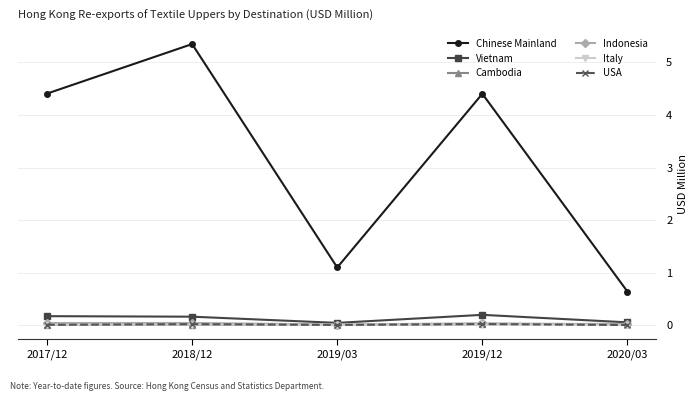

Count the Vietnam values in the range 0 to 1.

5